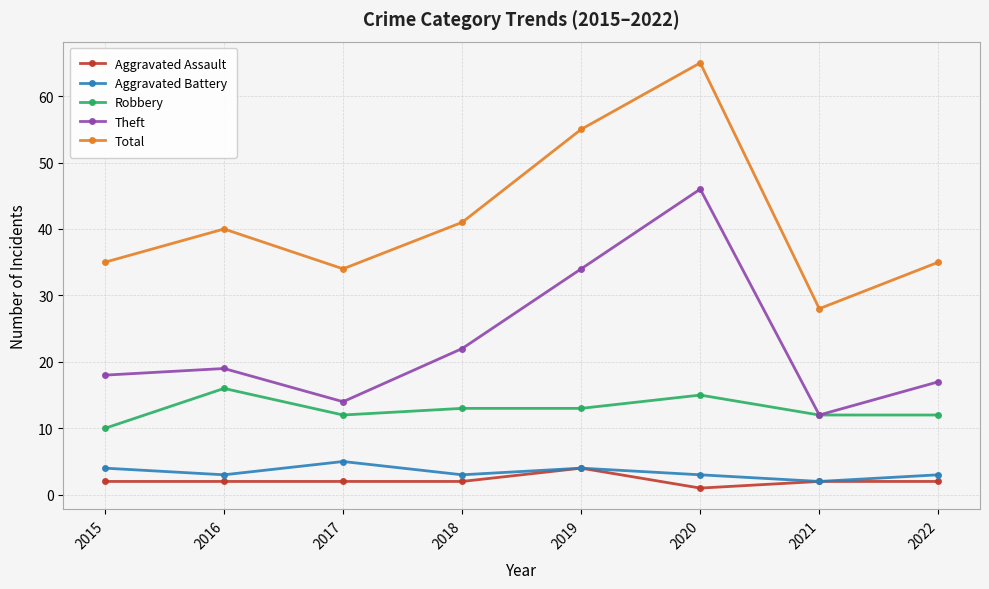

Is this an area chart (filled region under the line)?

No